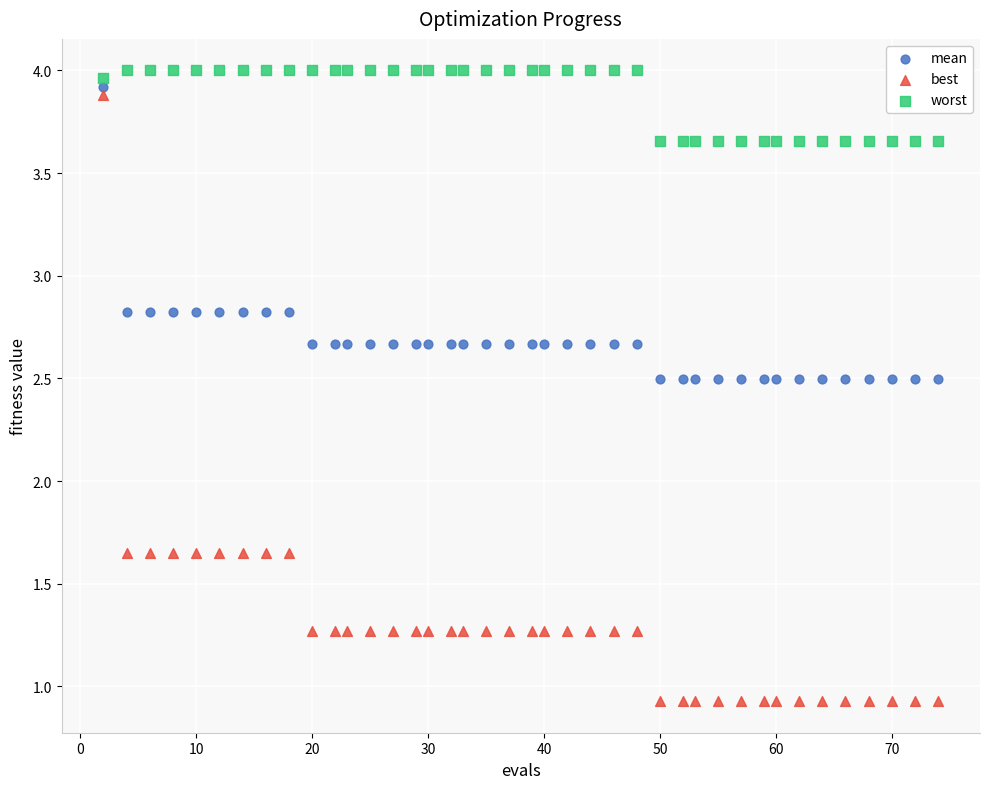

Which series has the widest spread of Y values?

best